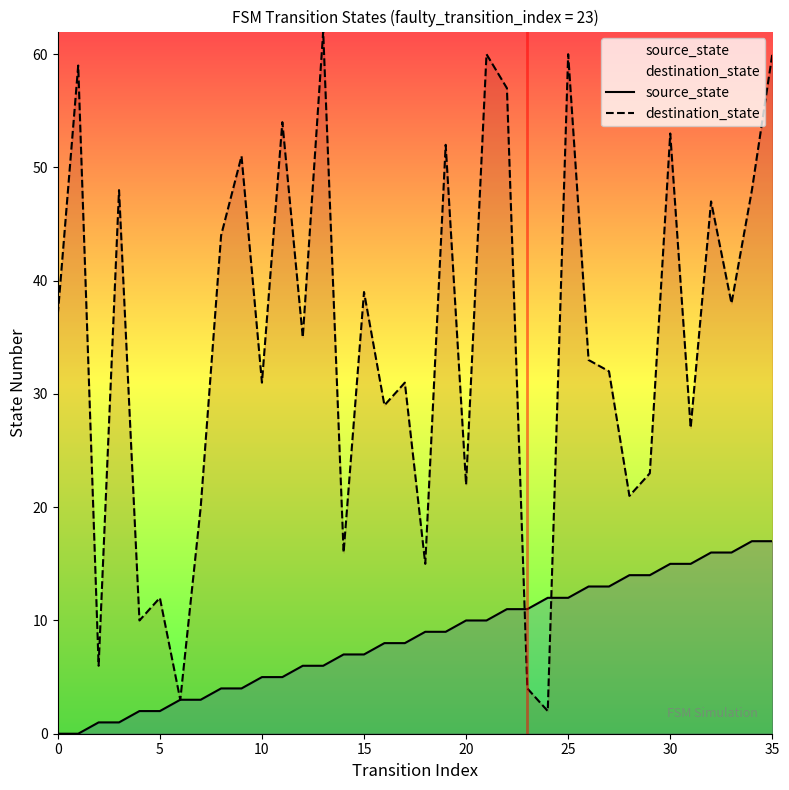

At how many categories does at least one series exceed 29?

22